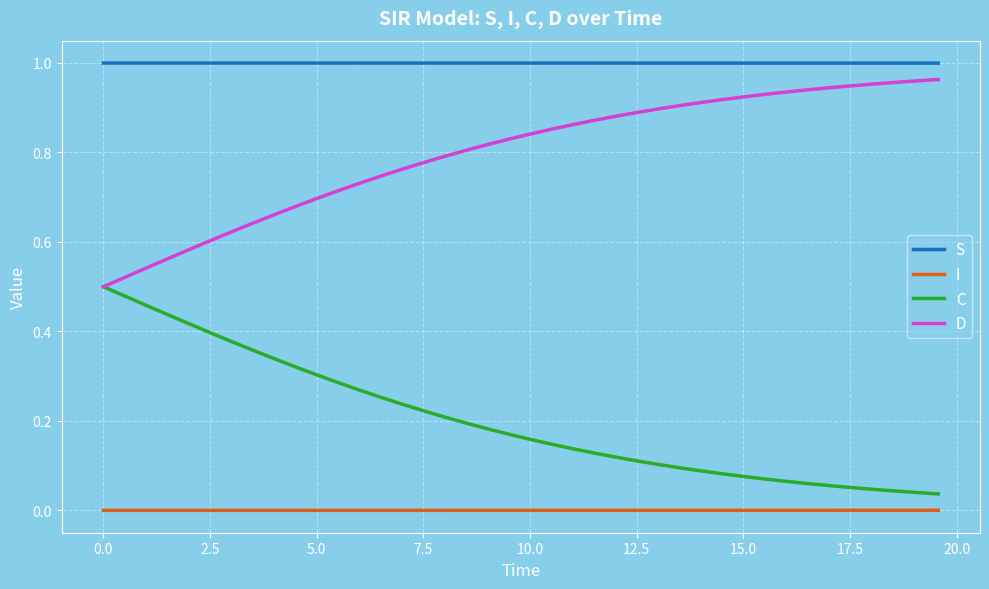

True or false: C and I intersect in this chart.

False